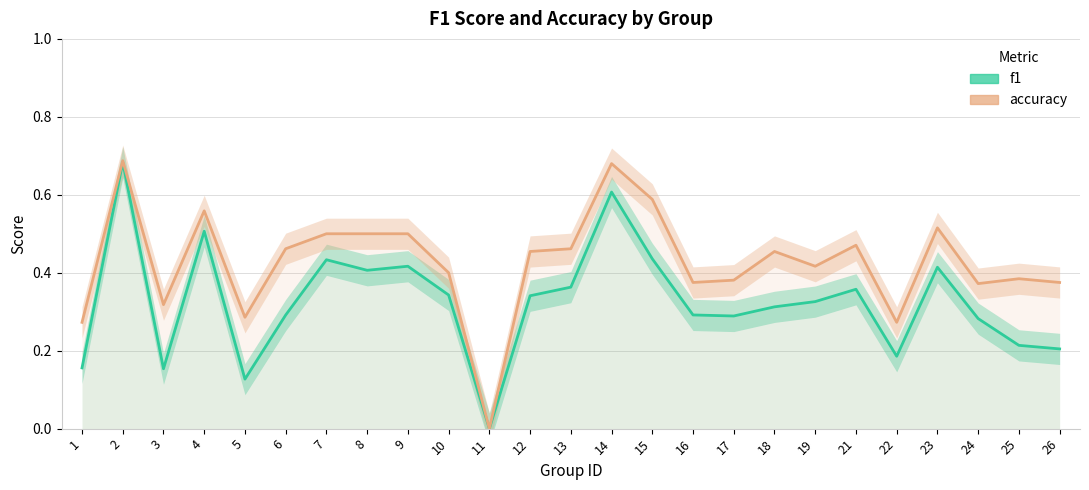

Where is the first local maximum for accuracy?

2